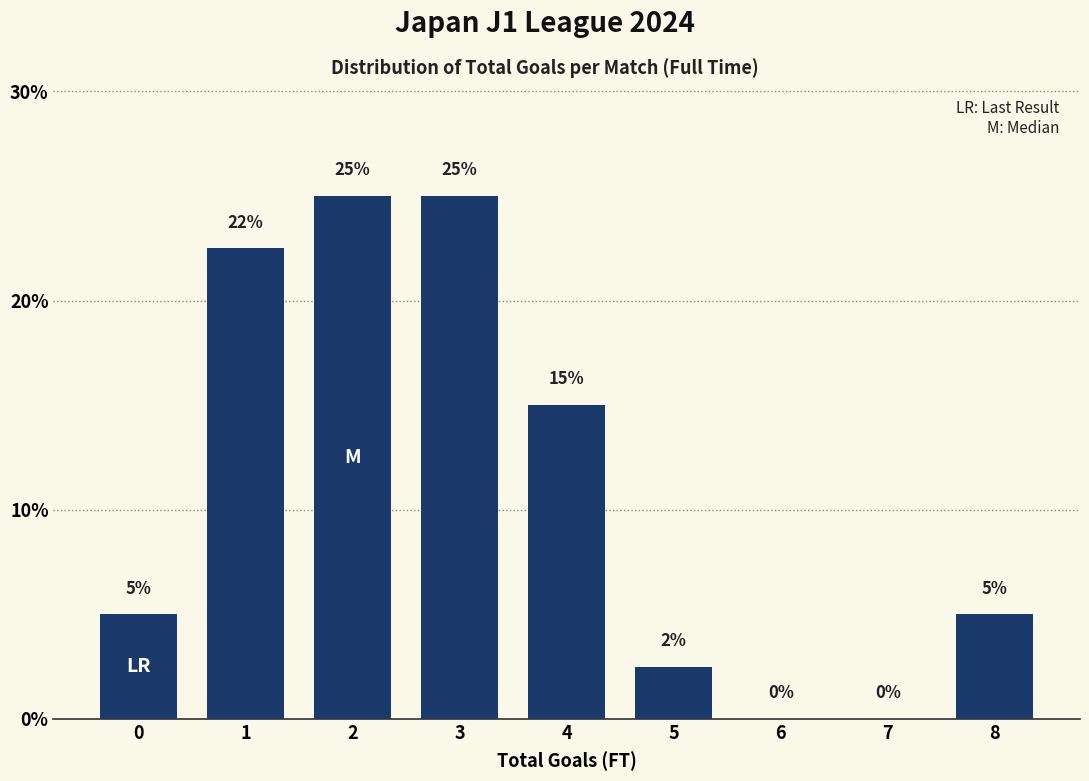

The value at 0 is 5.0. True or false?

True